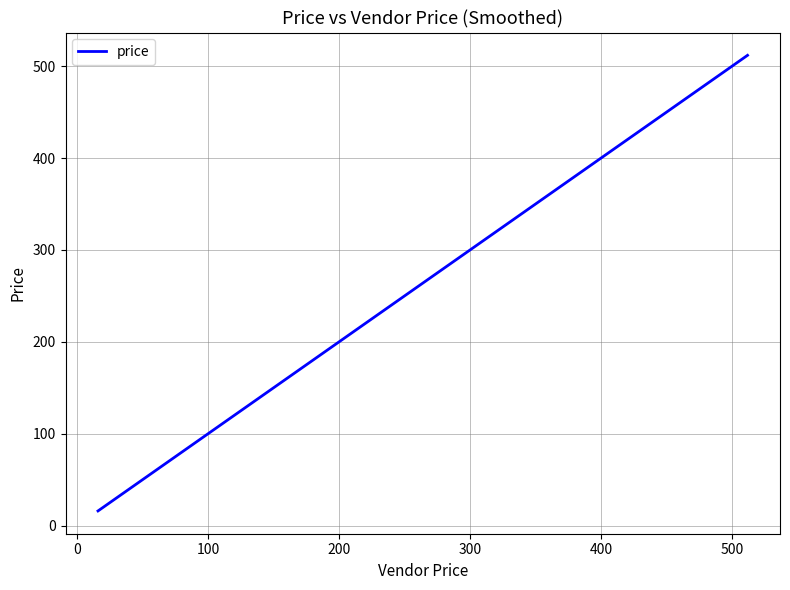

What is the difference between the second highest and second lowest values?

427.2